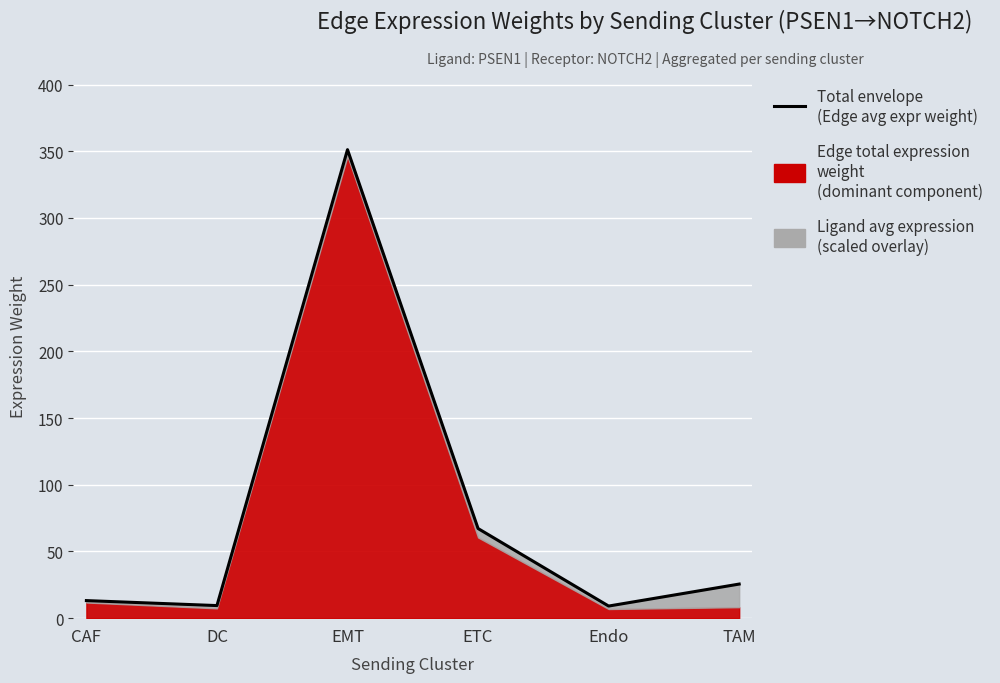

Is it true that the value at CAF is 21.7?

False